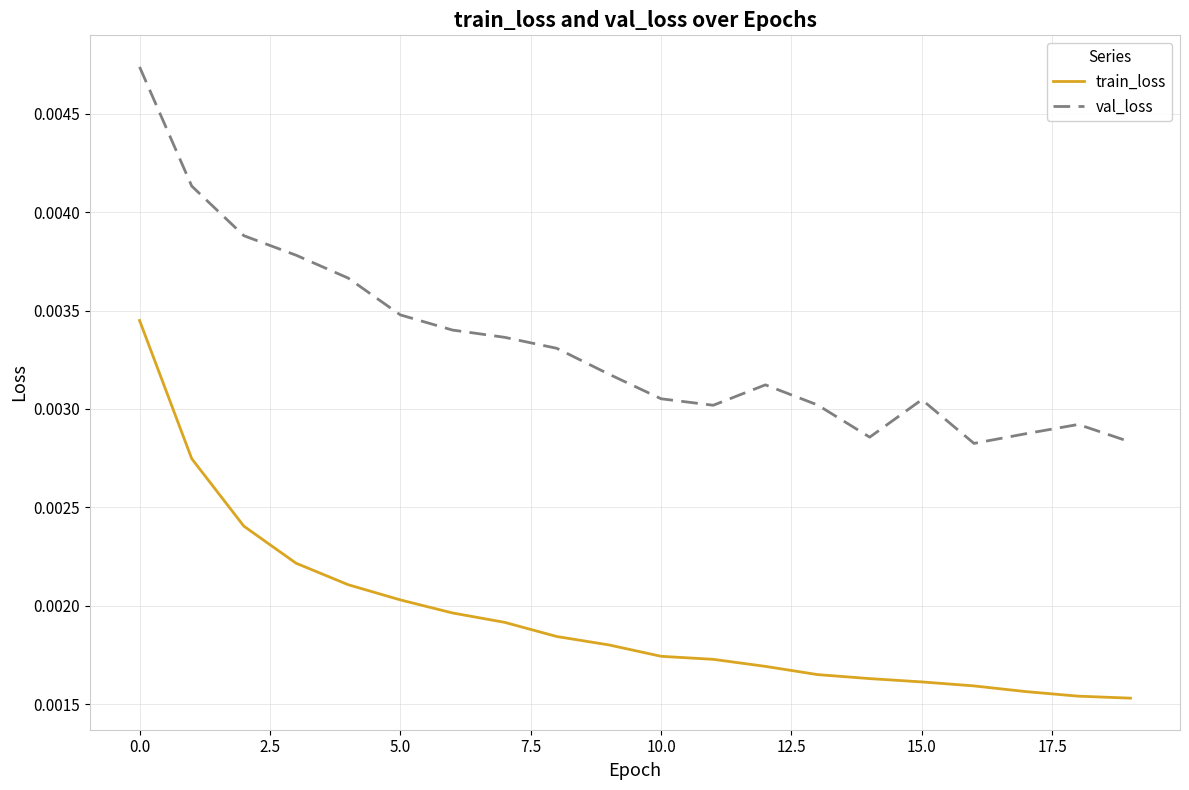

True or false: train_loss and val_loss cross at least once.

False